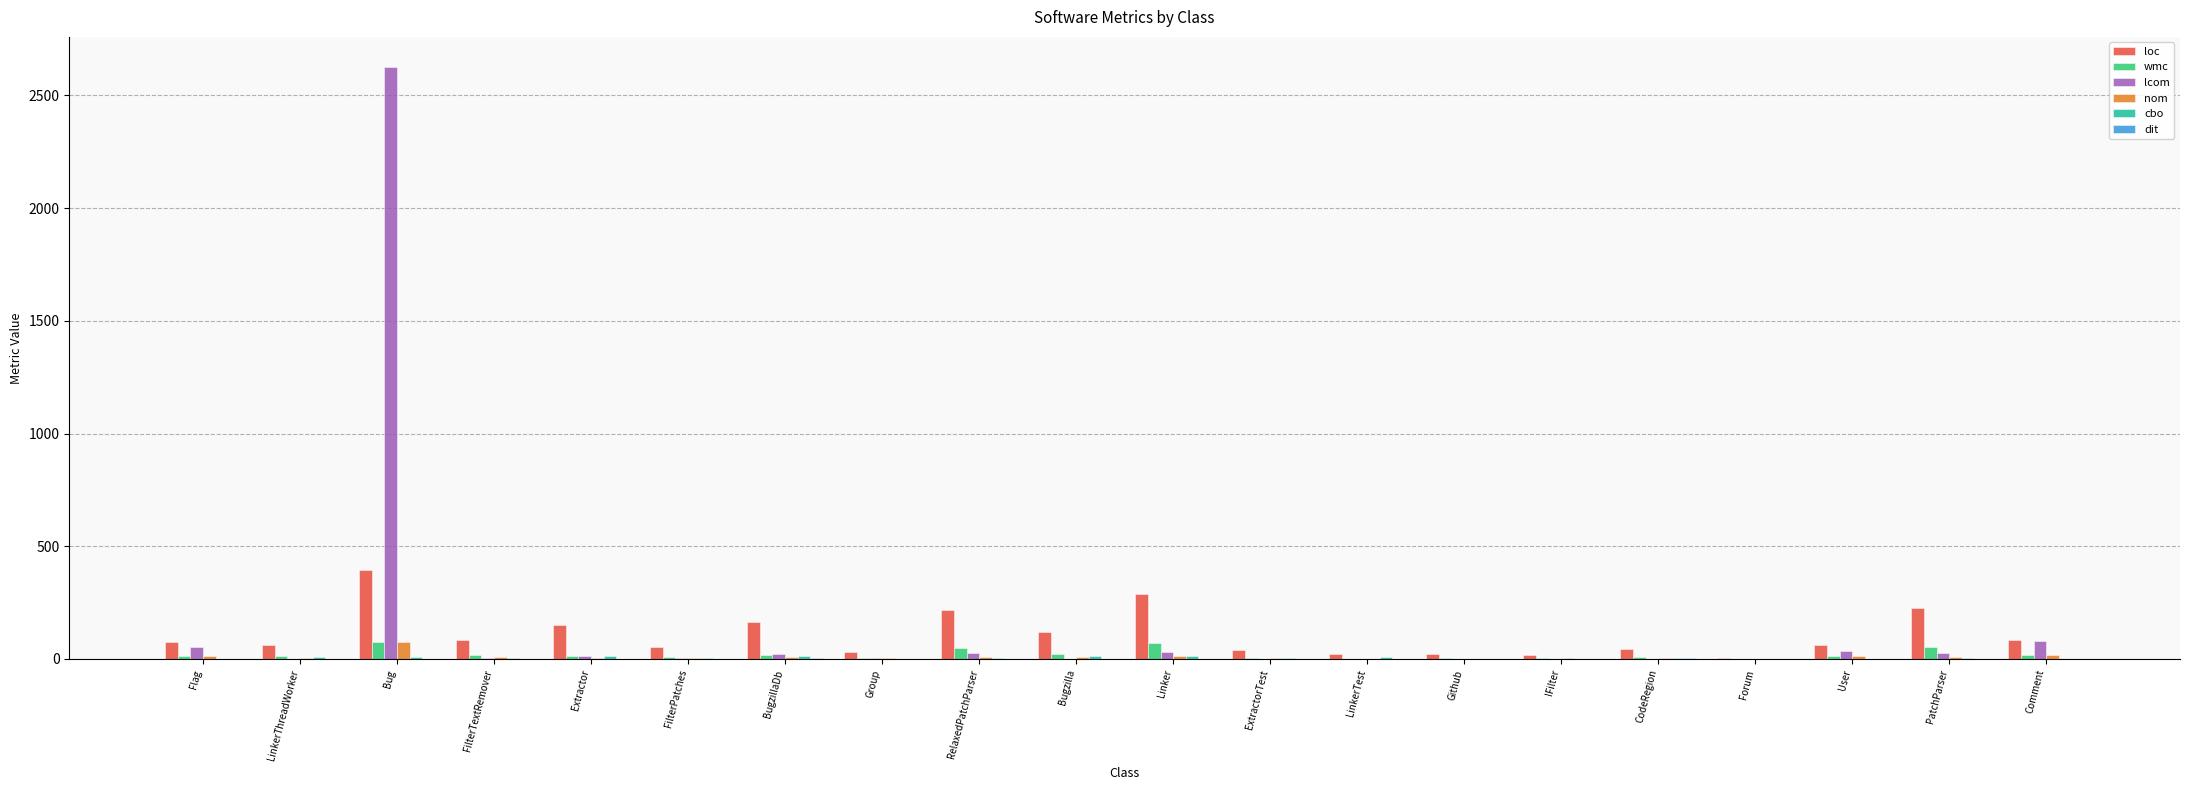

True or false: nom has a value of 8 at PatchParser.

True